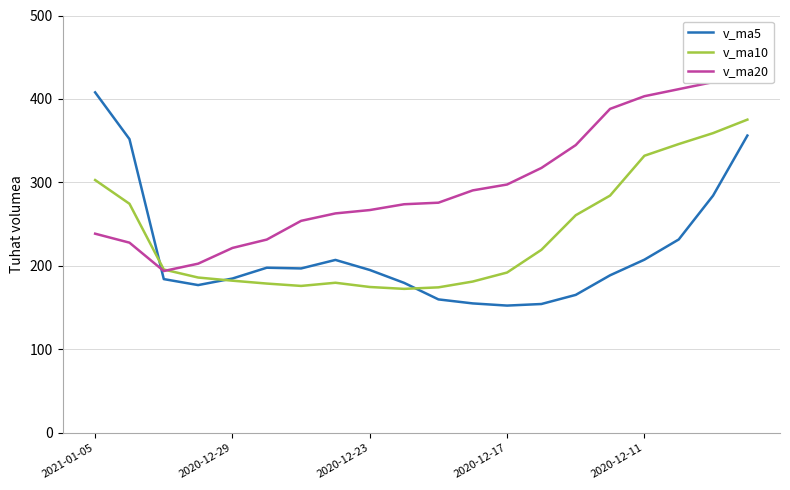

True or false: v_ma10 has more than 2 interior local peaks.

False